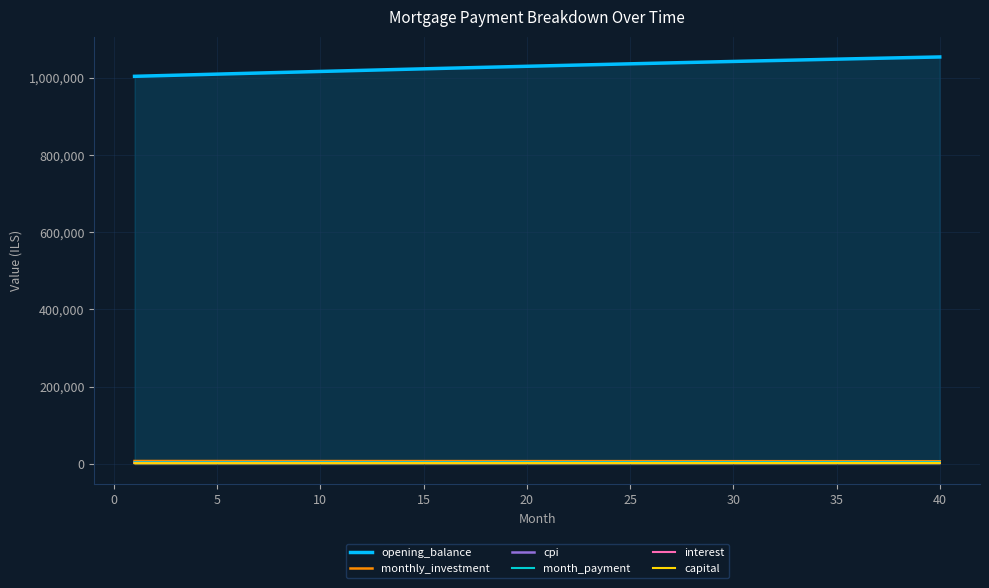

What is the maximum value shown in the chart?

1053454.6